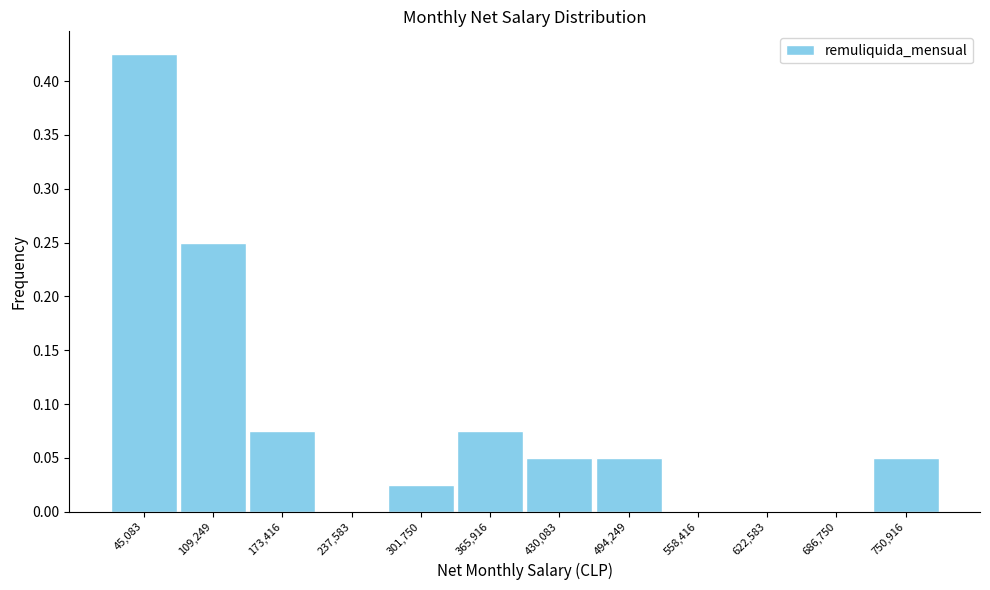

How tall is the bar that spans 330000 to 400000 on the x-axis? Neither the bar edges nor the heights are printed on the chart, so give them approximately, as read against the axes.

0.075